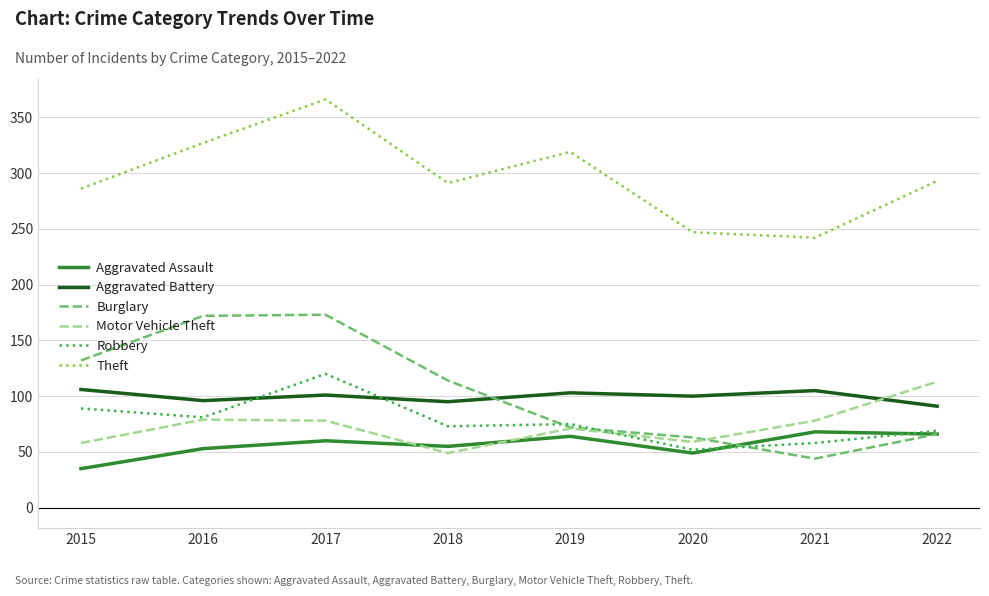

True or false: Theft has a value of 399 at 2022.

False